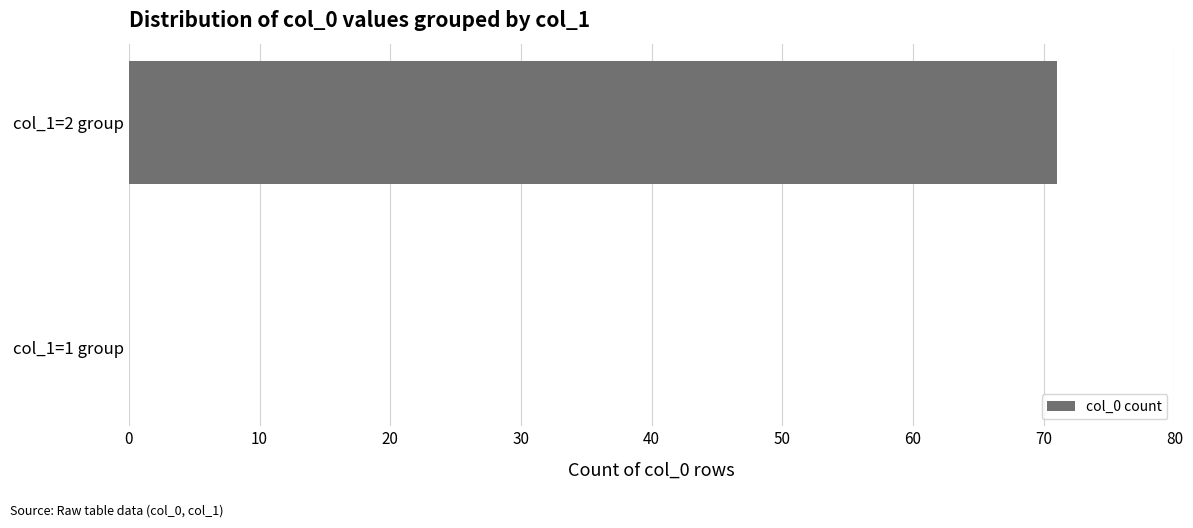

The value at col_1=1 group is 0. True or false?

True